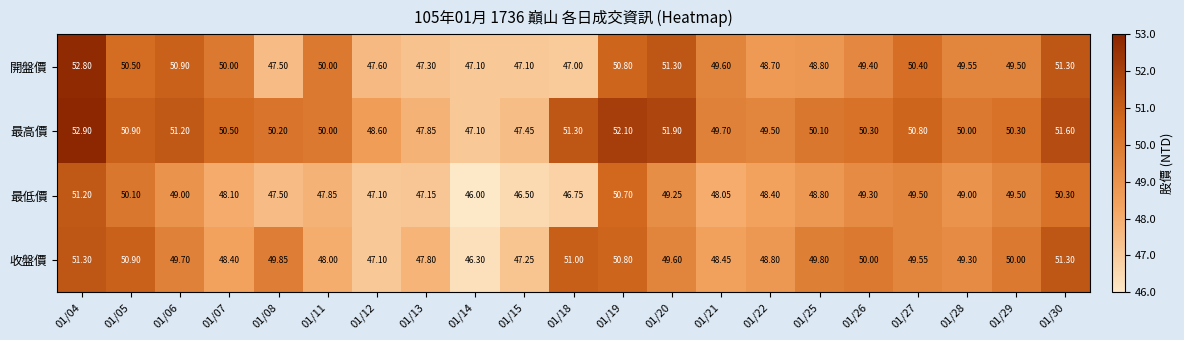

List the series in order of their peak value, lowest first.

最低價, 收盤價, 開盤價, 最高價